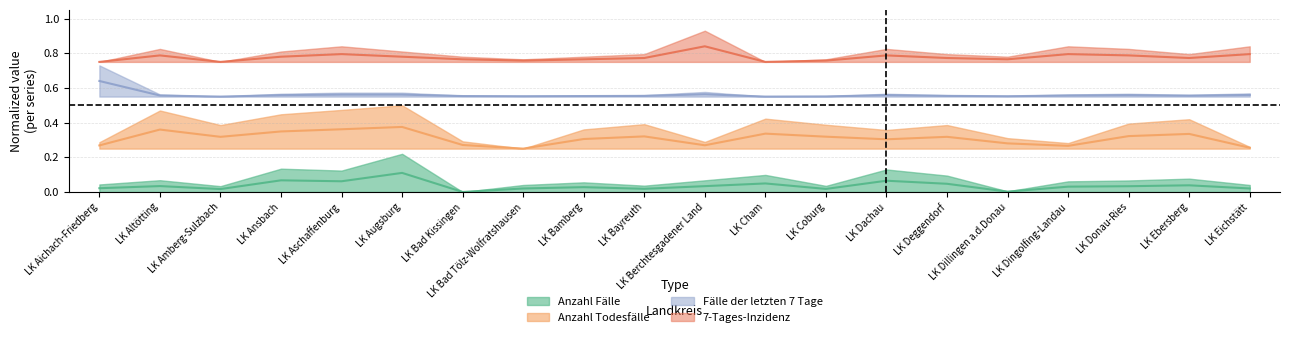

Is it true that Anzahl Todesfälle equals 0.4 at LK Augsburg?

True